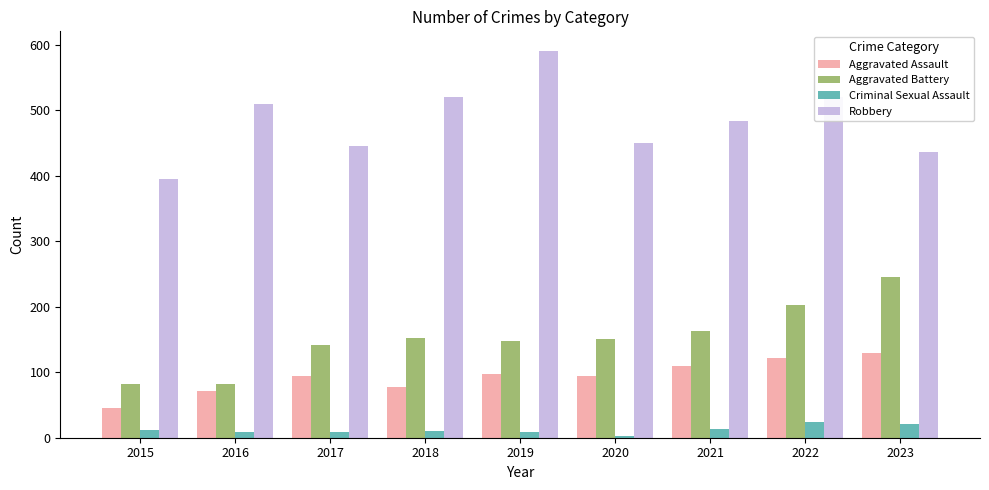

List the series in order of their peak value, lowest first.

Criminal Sexual Assault, Aggravated Assault, Aggravated Battery, Robbery